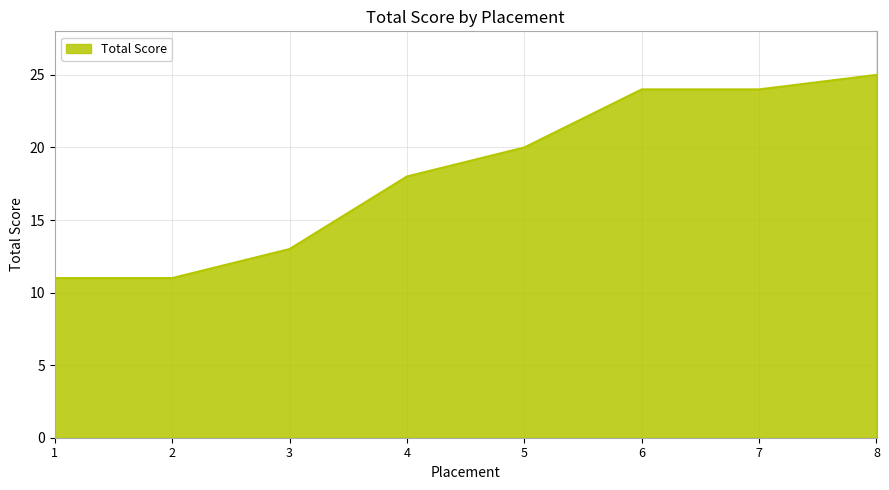

What is the difference between the values at 5 and 2?

9